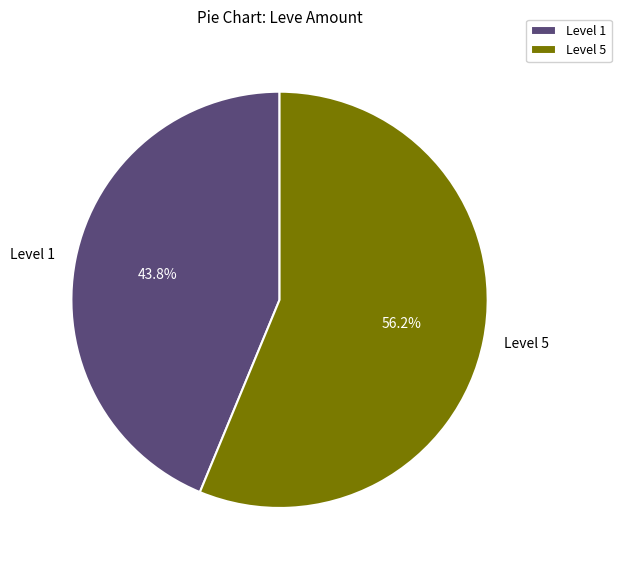

Which category has the smallest portion of the pie?

Level 1